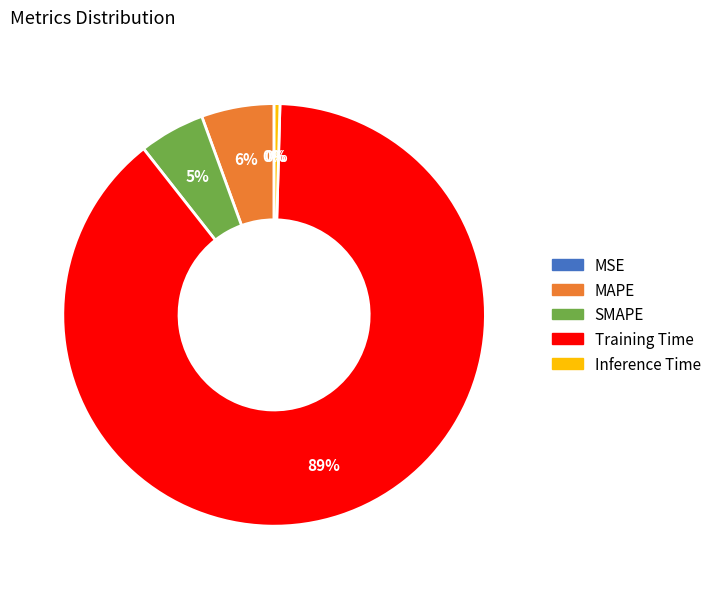

What percentage is the Training Time slice, to the nearest percent?

89%